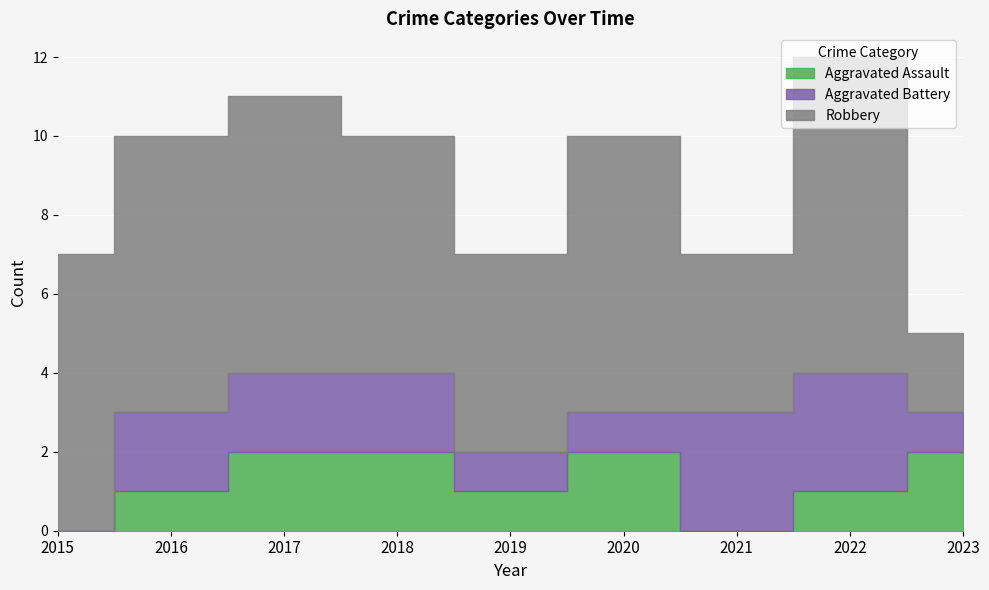

What is the difference between the Robbery values at 2017 and 2023?

5